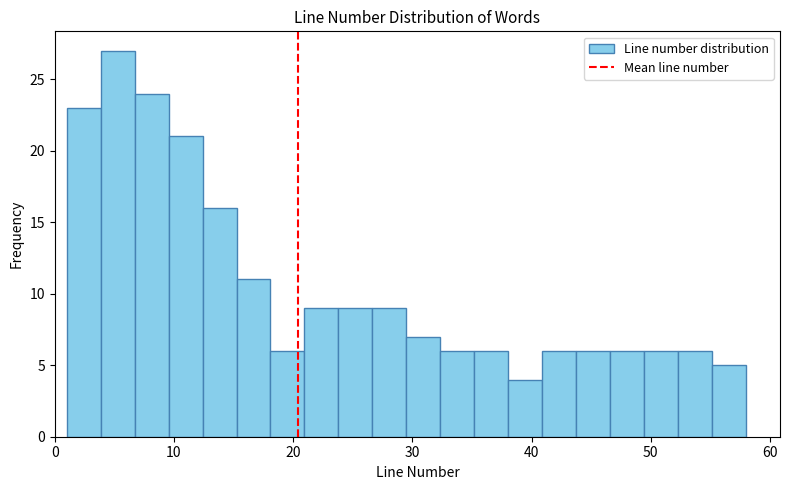

Around what value on the x-axis is the tallest bar? Give the approximate position of its centre, as read against the axis.

5